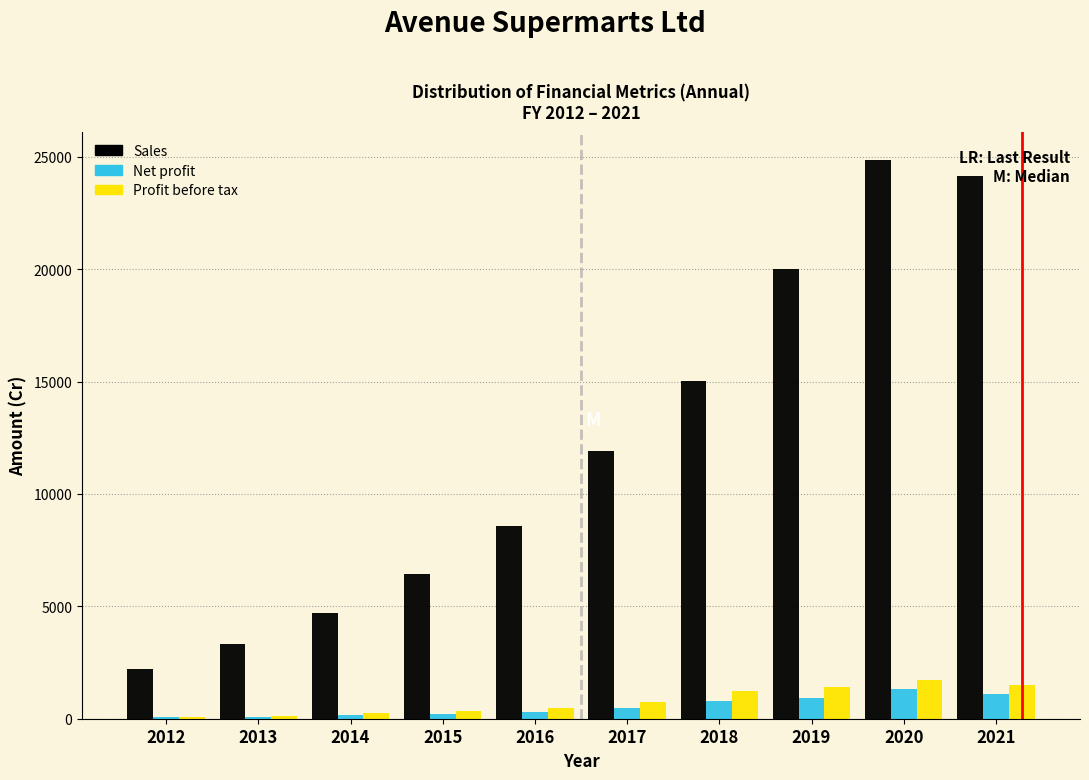

True or false: Sales has a value of 7361.5 at 2019.

False